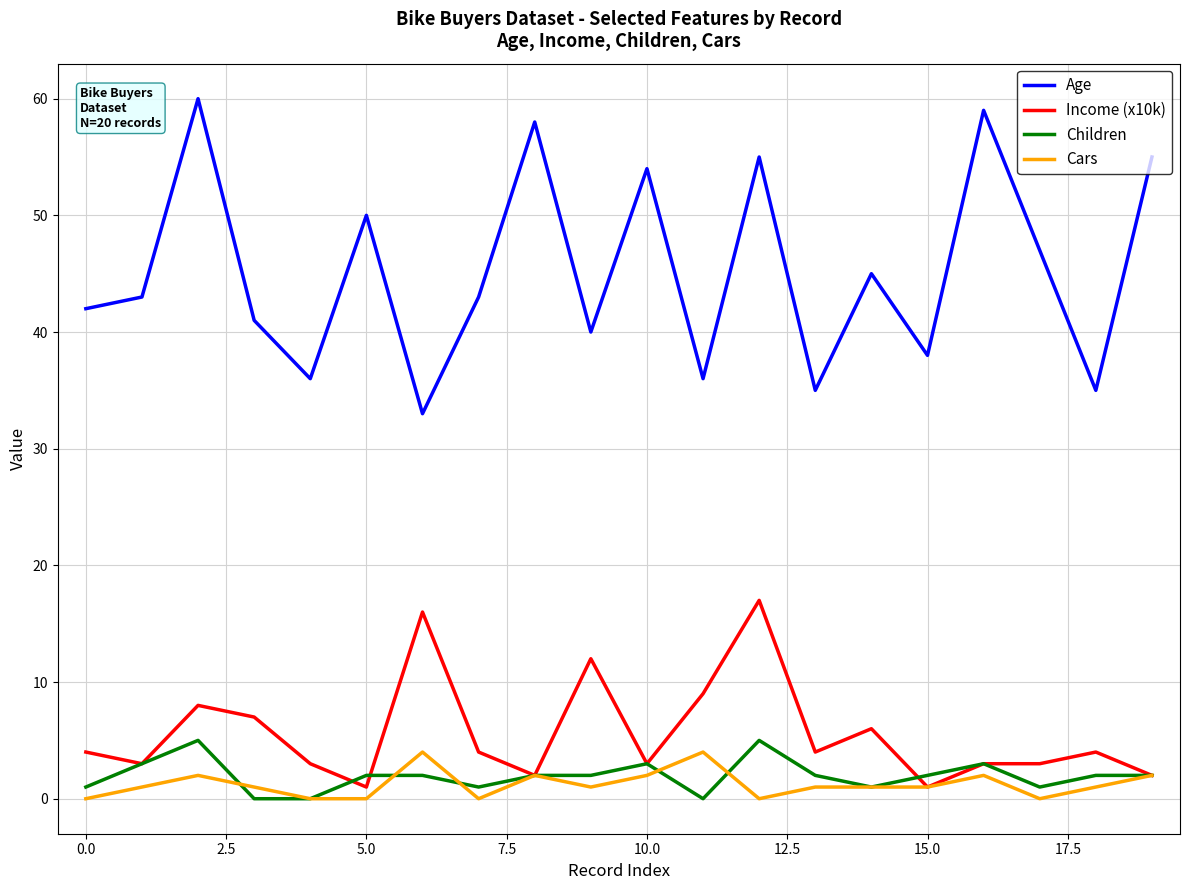

What is the average value of the Income (x10k) series?

6